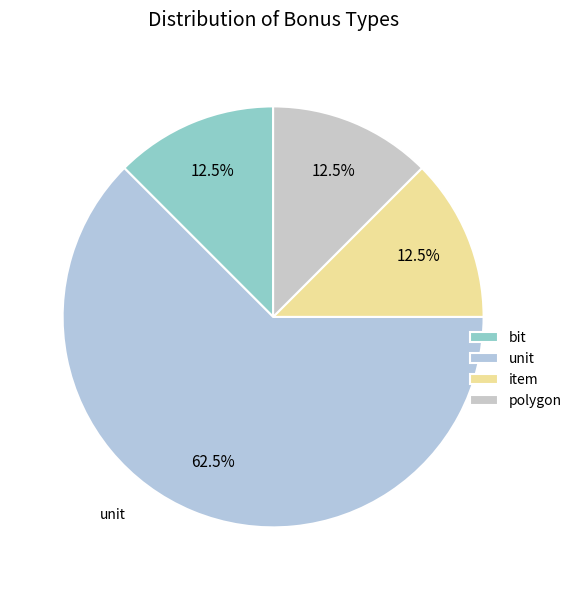

Does any single category account for the majority?

Yes